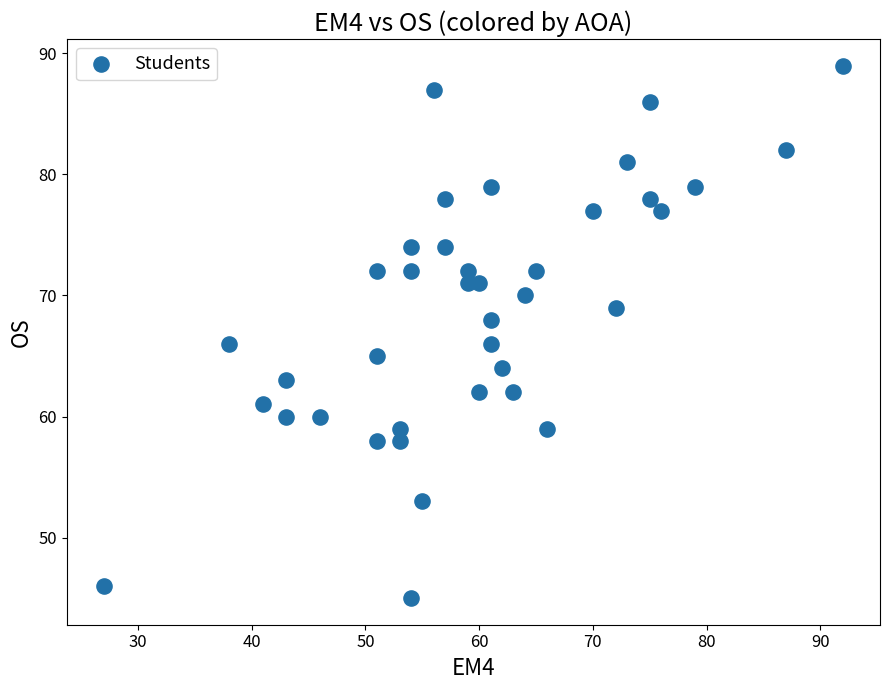

What is the range of X values (max minus min)?

65